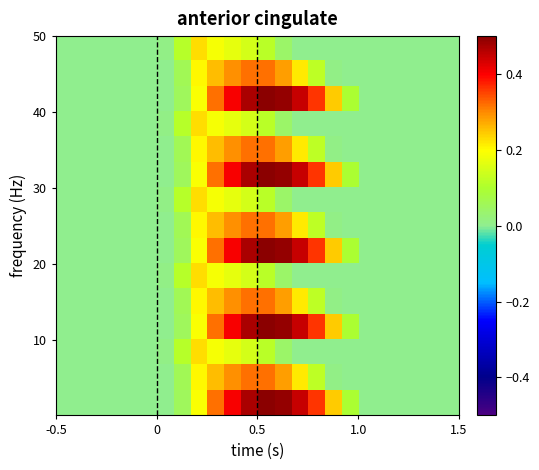

Count the number of data series in this chart.

15